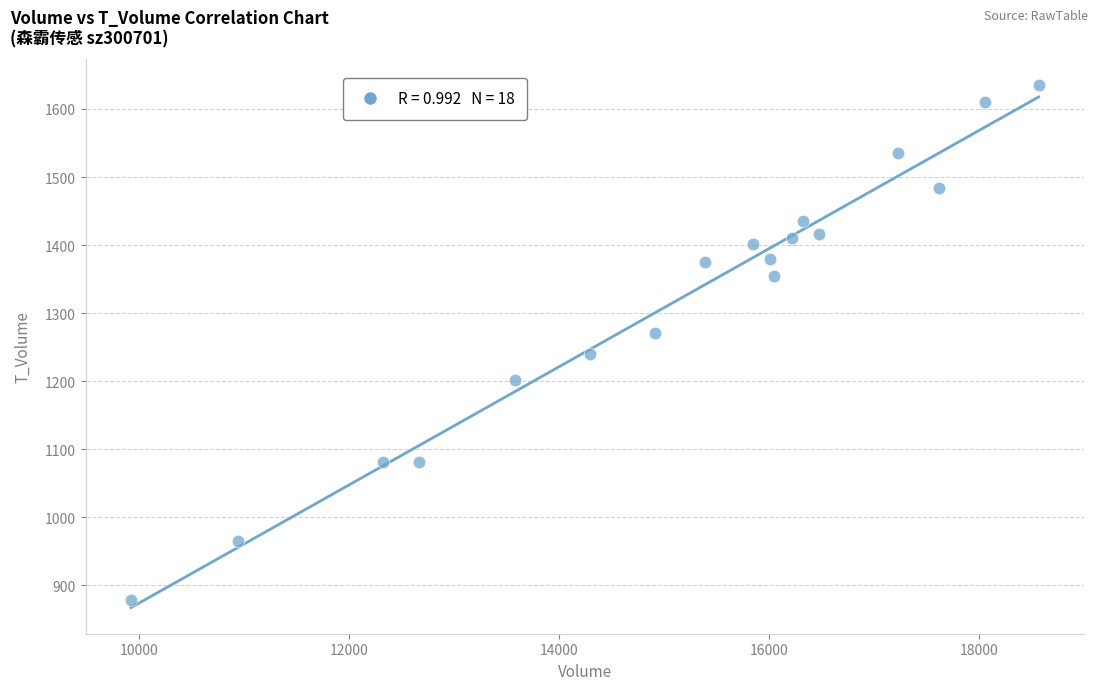

What is the range of Y values (max minus min)?

757